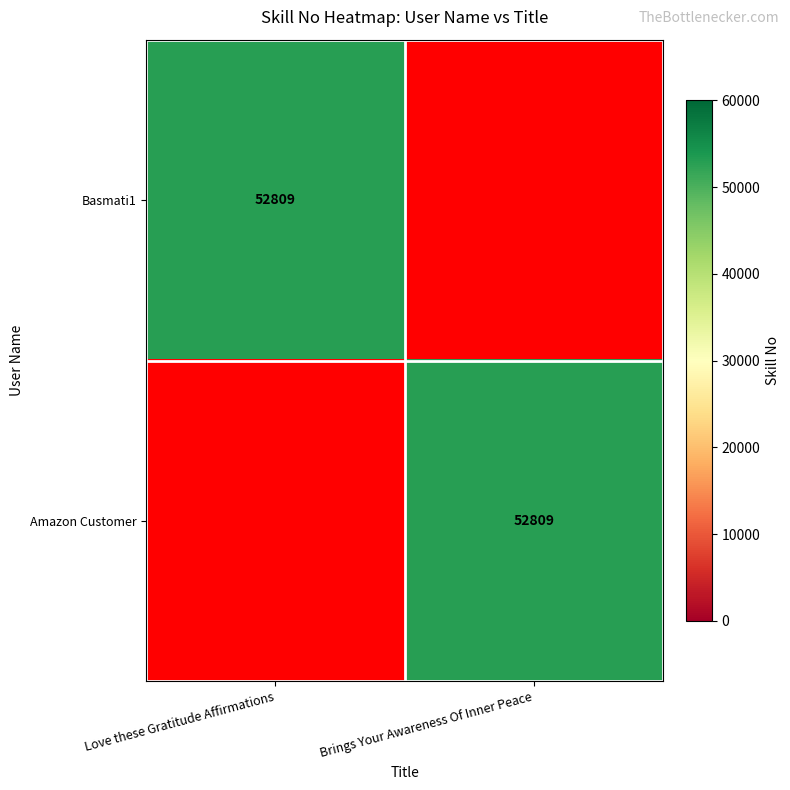

At how many categories does at least one series exceed 19466?

2